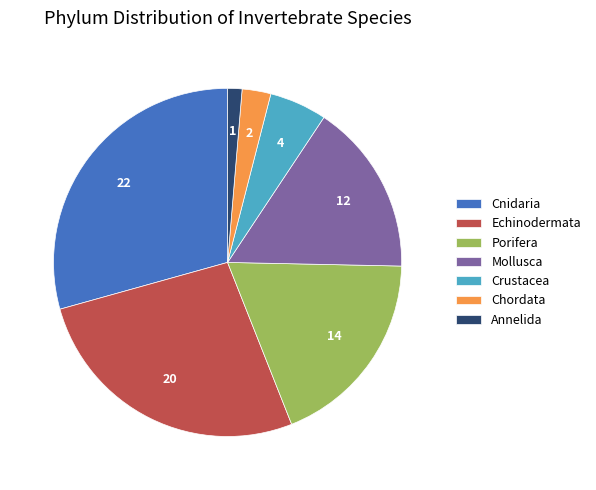

Combined, do Porifera and Crustacea account for over 50%?

No